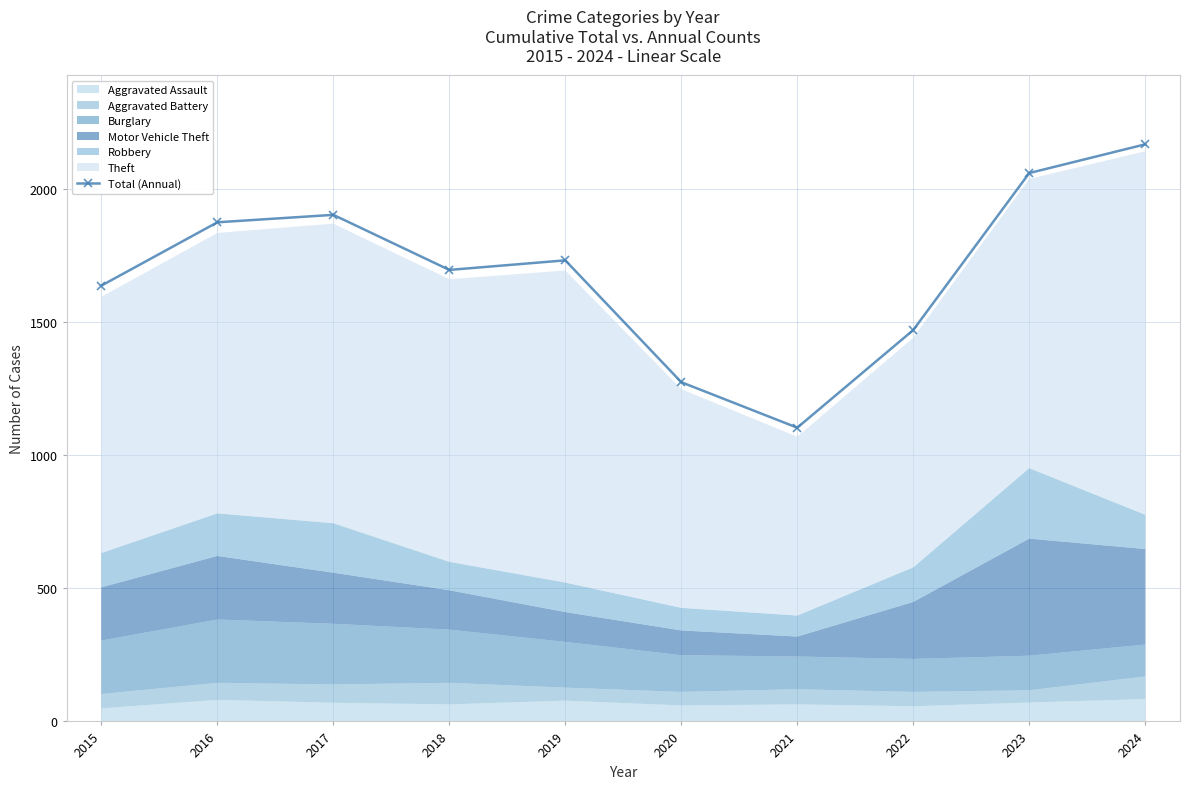

What is the value of the 5th point from the left?

1733